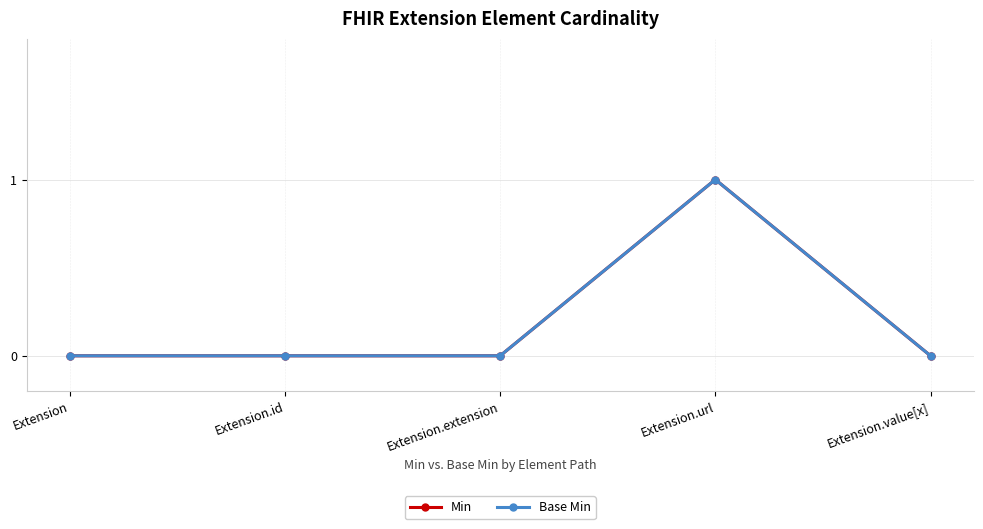

At which category is the sum across all series the highest?

Extension.url